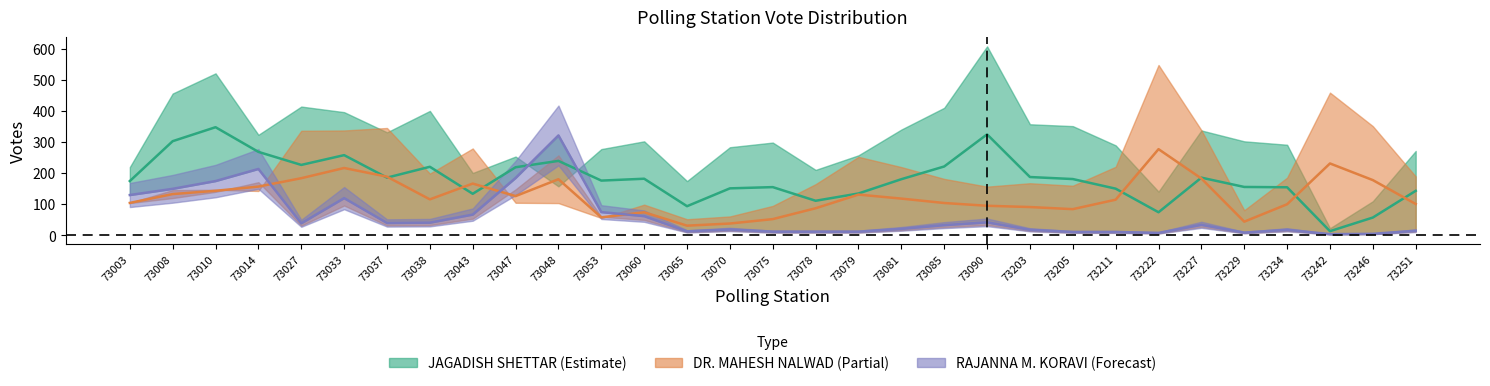

Which category has the lowest value in the RAJANNA M. KORAVI series?

73242